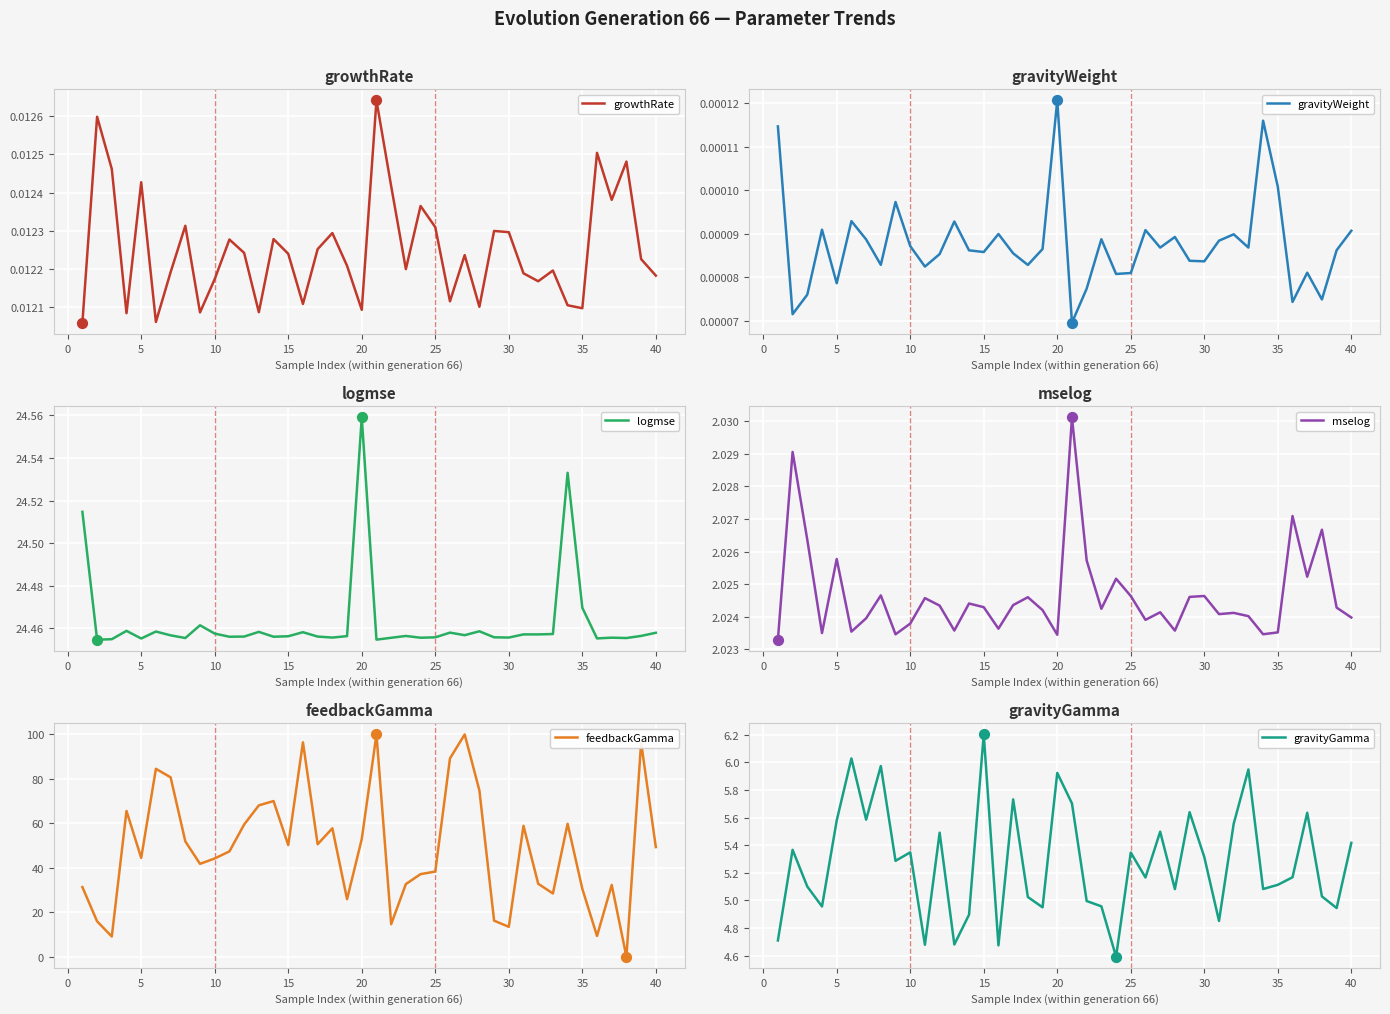

What are all the series names shown in the legend?

growthRate, gravityWeight, logmse, mselog, feedbackGamma, gravityGamma